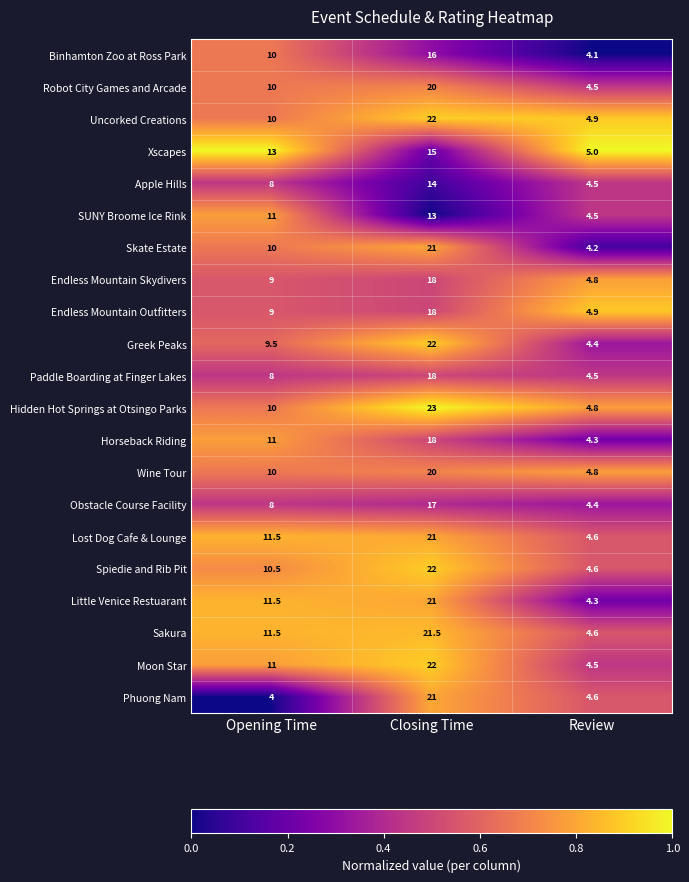

What is the difference between the highest and lowest values at Review?

0.9